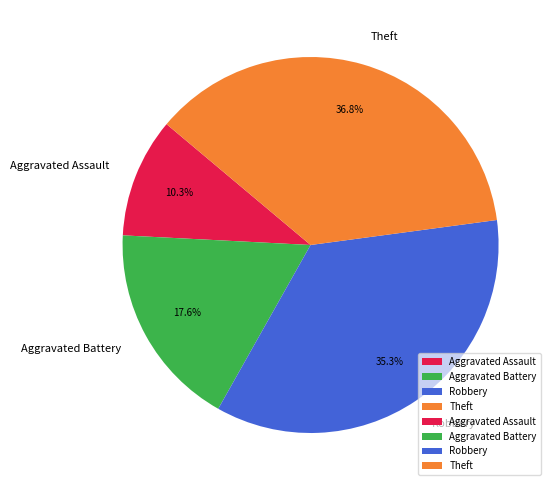

Is it true that Aggravated Assault is 10% of the pie?

True